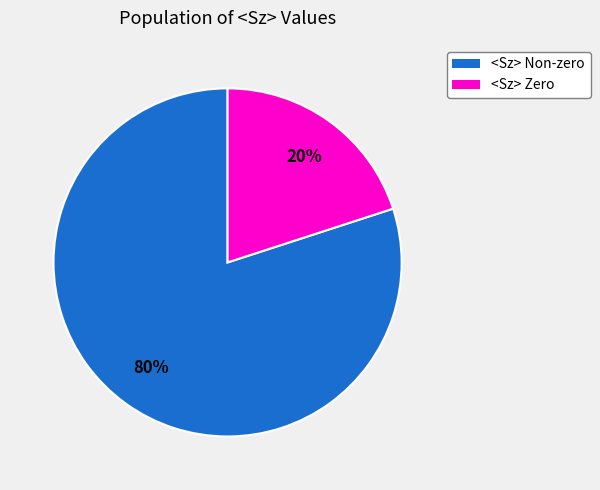

To the nearest percent, what percentage of the pie is <Sz> Zero?

20%